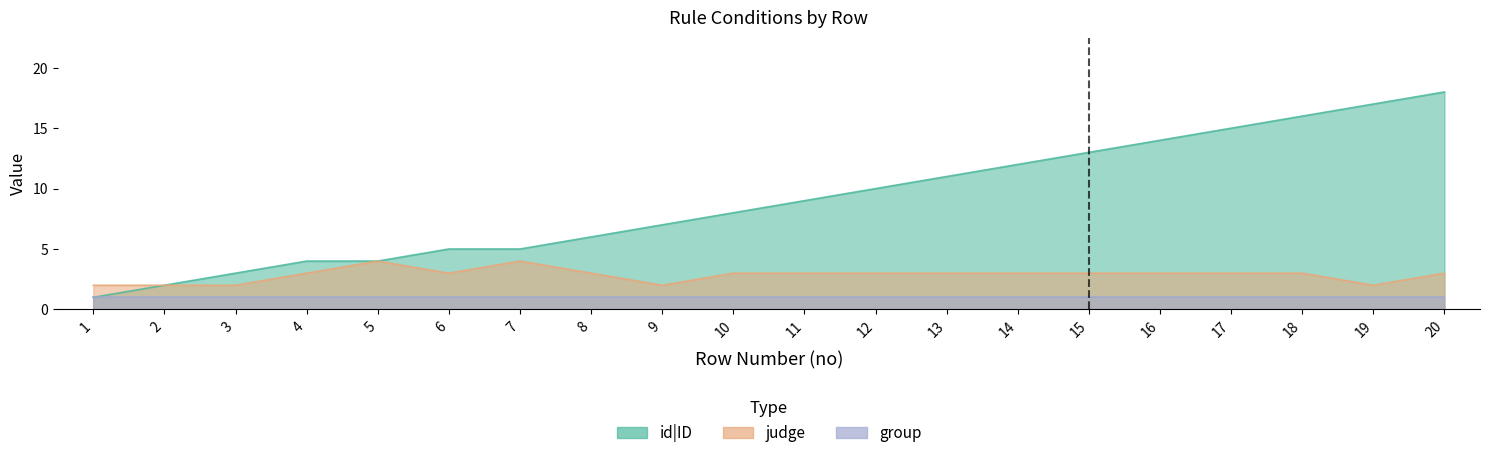

Is it true that id|ID equals 11 at 13?

True